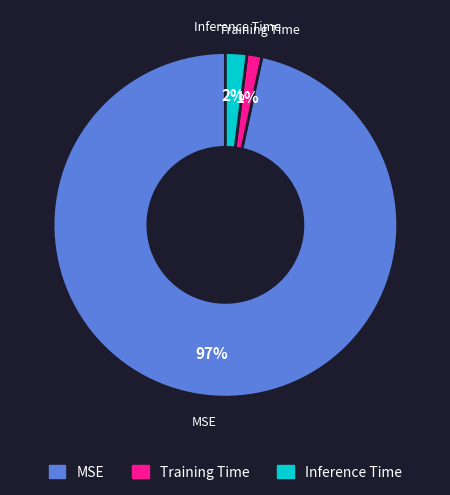

How many segments does this pie chart have?

3